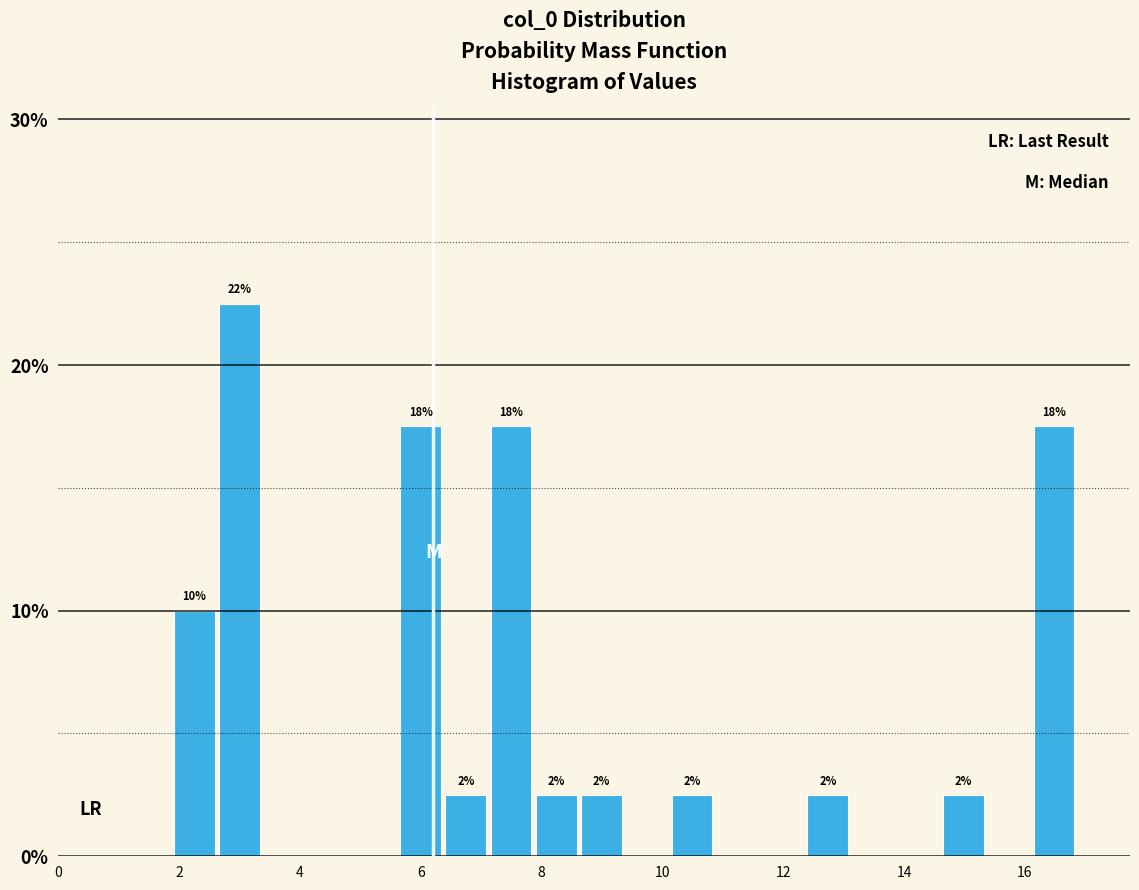

Read against the x-axis, roughly where is the centre of the tallest bar?

3.0